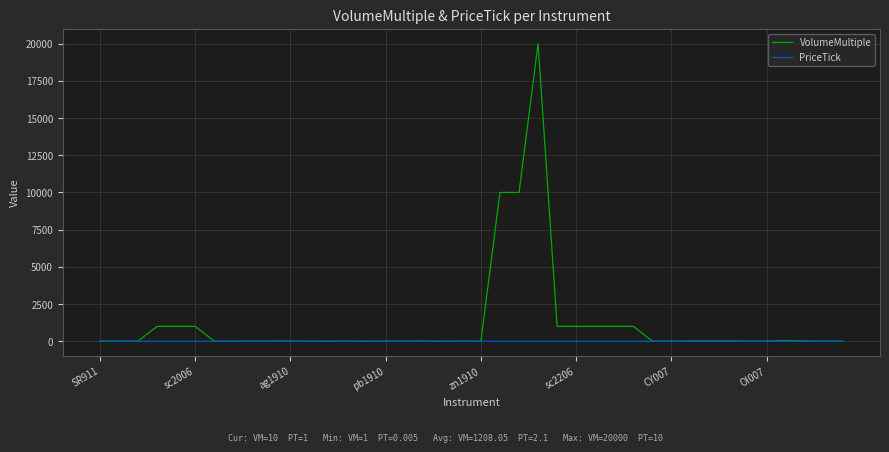

What is the maximum value shown in the chart?

20000.0